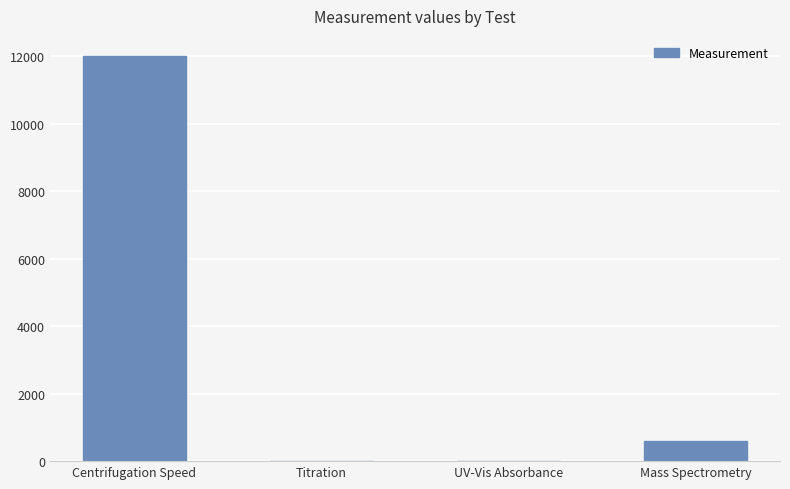

Are the bars horizontal?

No